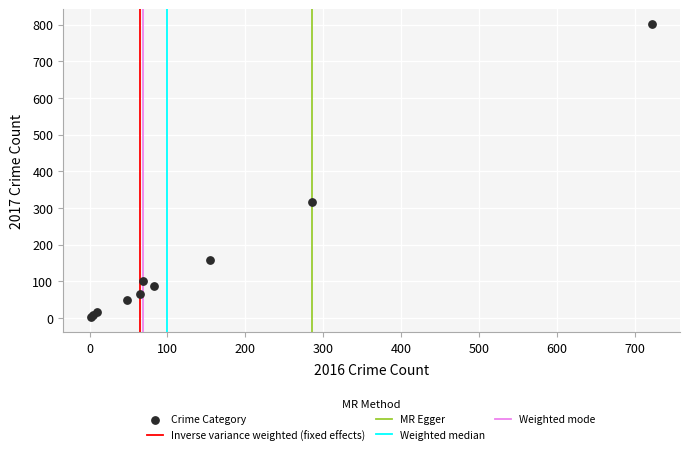

What Y value in the scatter plot is closest to 402?

316